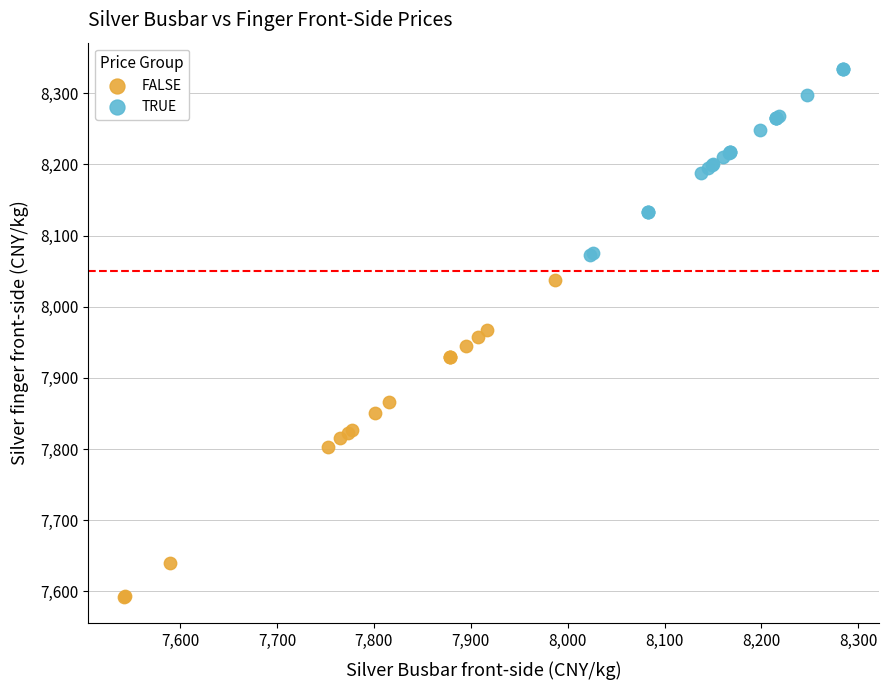

Which series has the widest spread of Y values?

FALSE